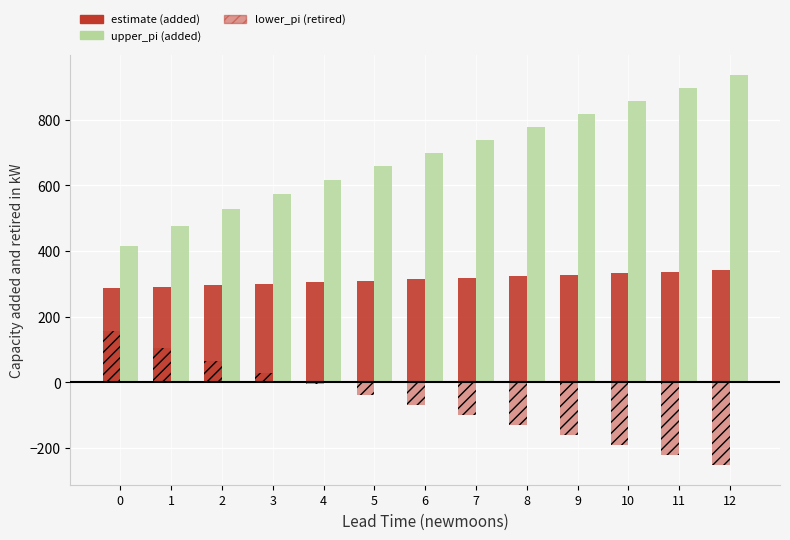

The value of estimate (positive) at 12 is 342.4. True or false?

True